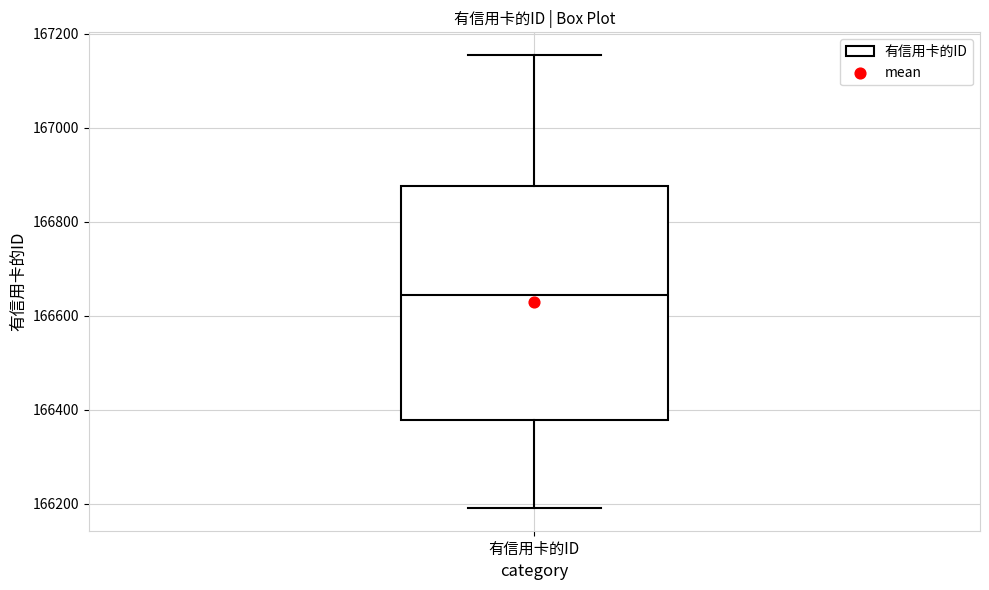

Read this box plot against the y-axis: the position of the median line, the range covered by the box, and the ends of both whiskers. The values are not printed on the chart, so give them approximately, as read against the axis.

median 166640, box 166380 to 166880, whiskers 166200 to 167160